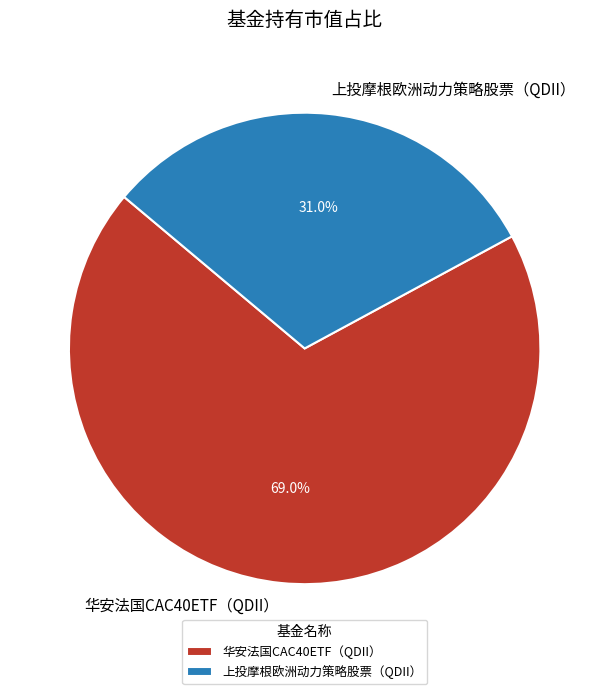

How many segments does this pie chart have?

2